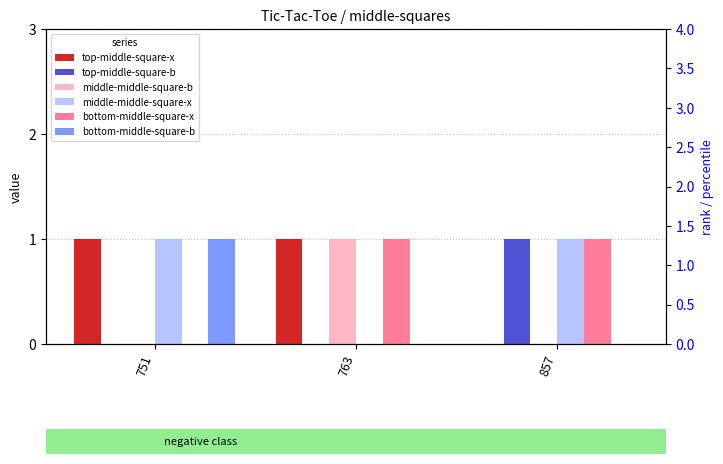

What is the difference between the middle-middle-square-b values at 857 and 763?

1